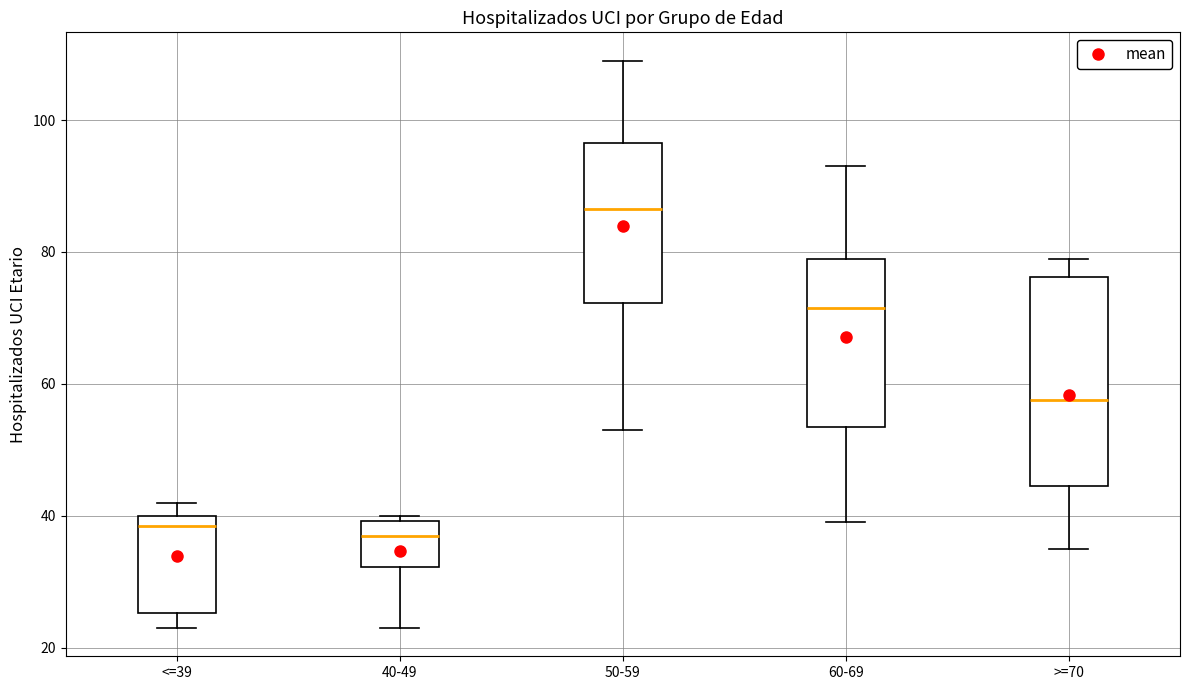

Reading left to right, read every box against the y-axis: the position of its median line, the range the box covers, and the ends of its whiskers. The values are not printed on the chart, so give them approximately, as read against the axis.

<=39: median 38, box 26 to 40, whiskers 24 to 42
40-49: median 38, box 32 to 40, whiskers 24 to 40 (just above the box's upper edge)
50-59: median 86, box 72 to 96, whiskers 54 to 110
60-69: median 72, box 54 to 80, whiskers 40 to 94
>=70: median 58, box 44 to 76, whiskers 36 to 80